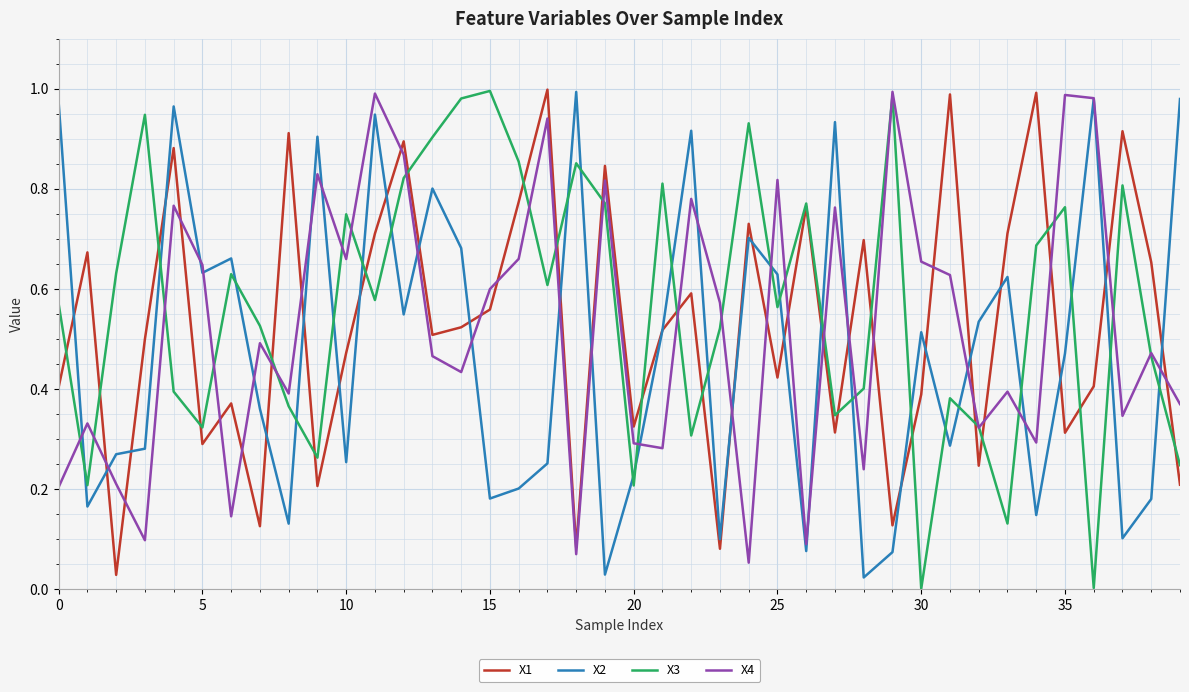

True or false: X2 and X3 intersect in this chart.

True